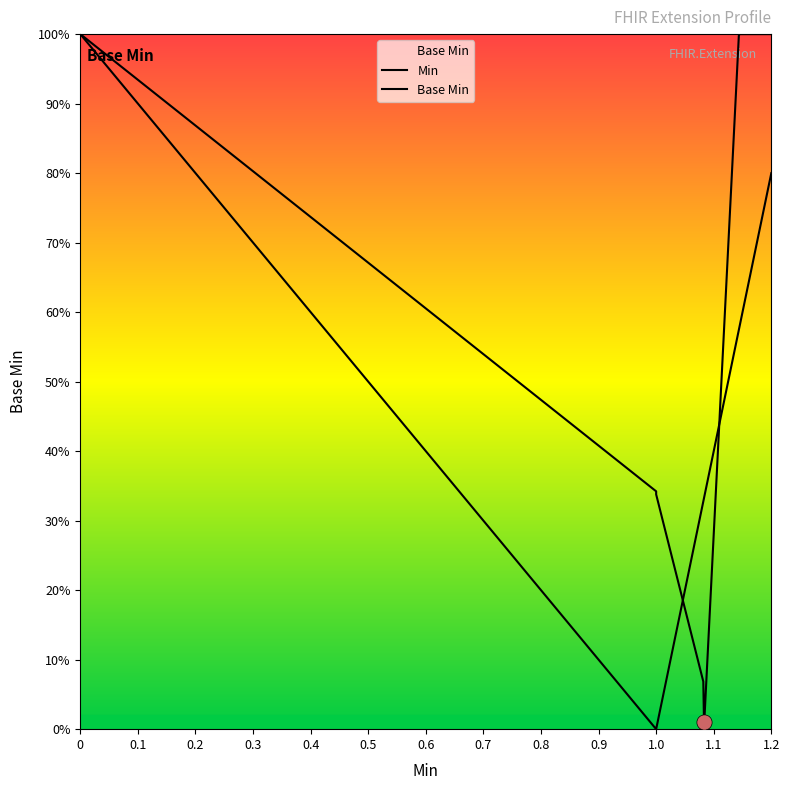

Which series has the largest total across all categories?

Base Min